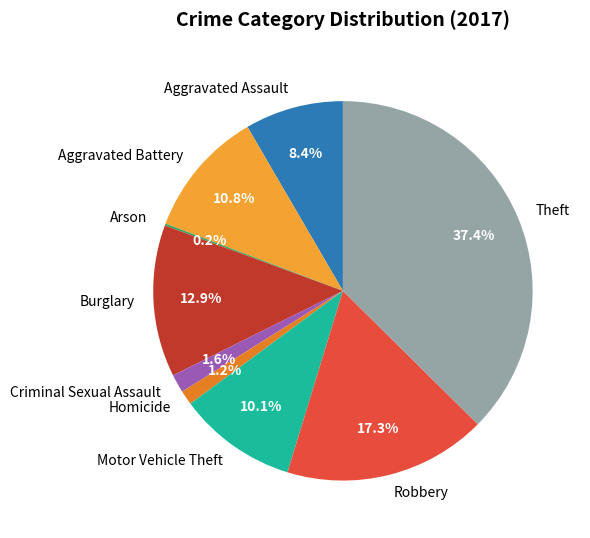

The Robbery slice represents 17% of the pie. True or false?

True